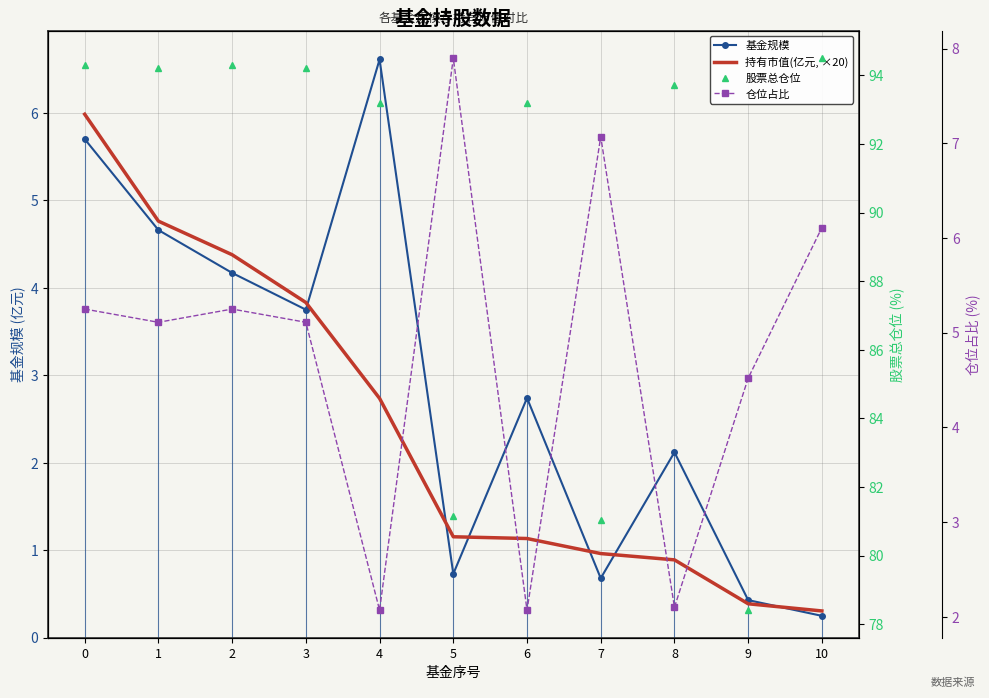

Read the 持有市值(亿元, ×20) value at 2.

4.4